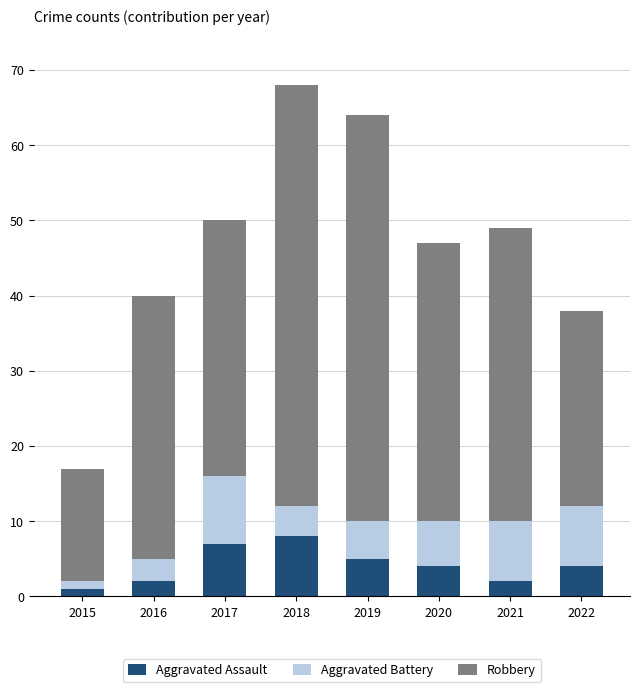

True or false: Aggravated Assault has a value of 7 at 2017.

True